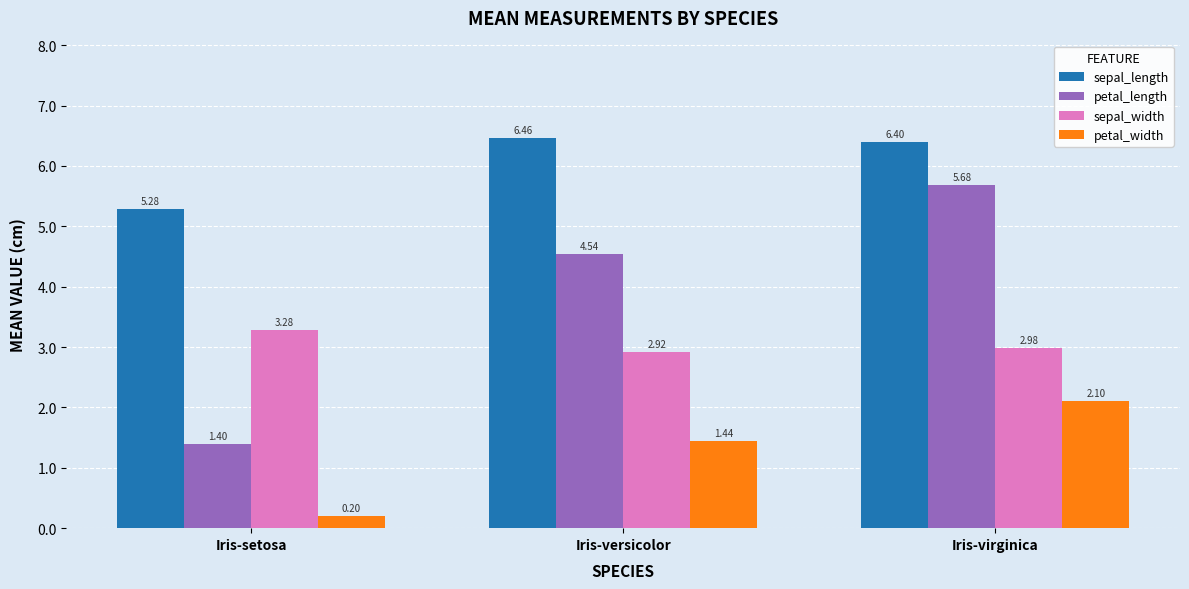

What is the total value across all series at Iris-setosa?

10.2